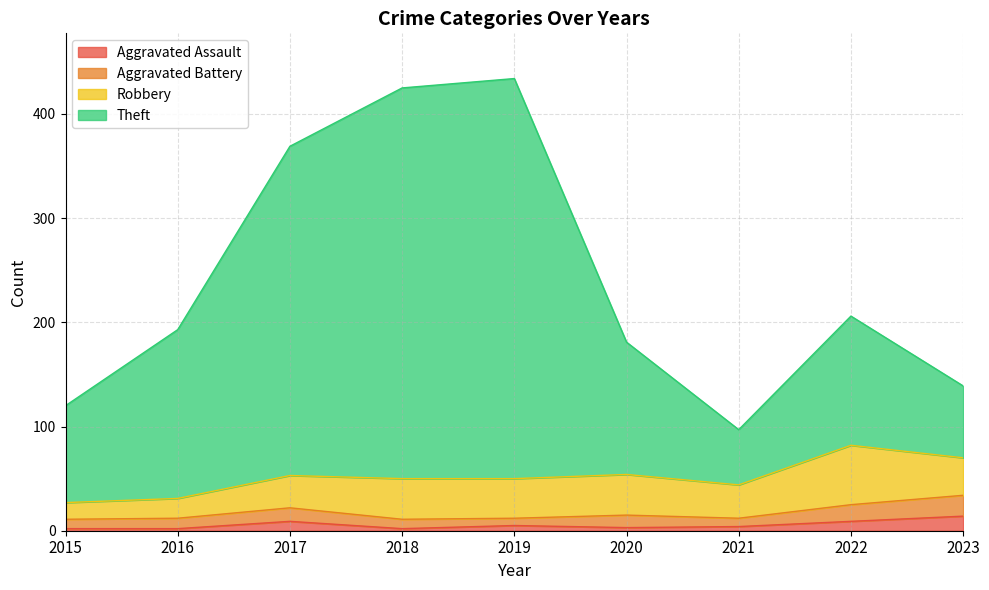

What is the total value across all series at 2023?

139